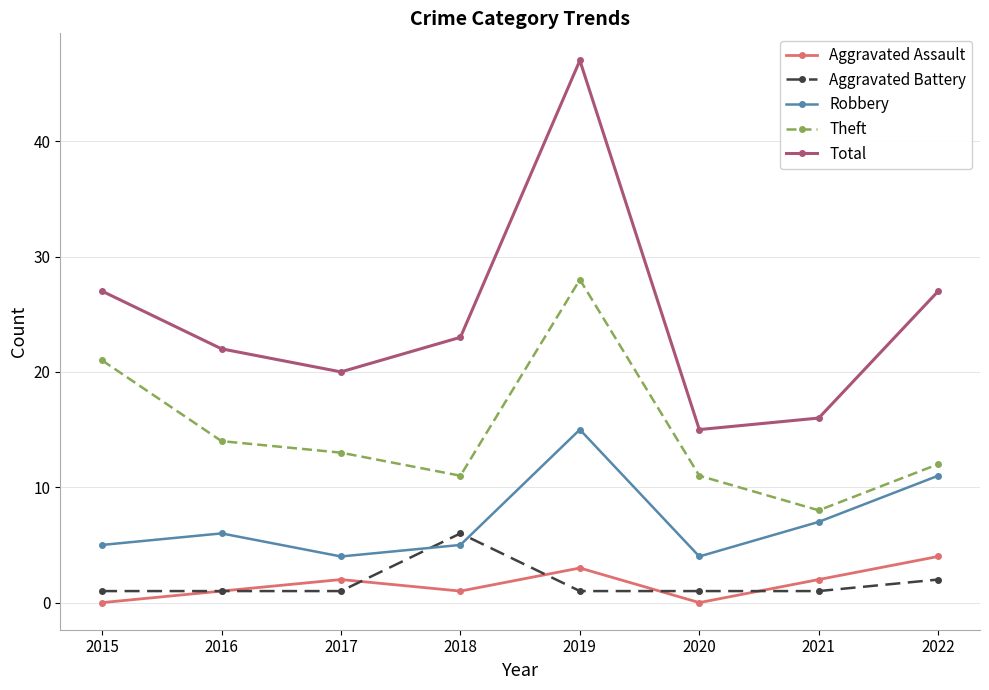

What is the difference between the highest and lowest values at 2018?

22